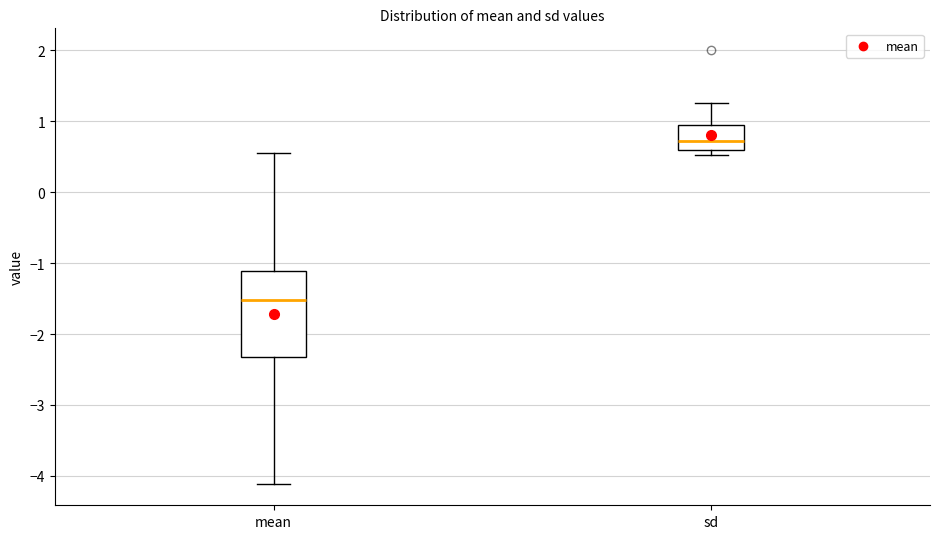

Reading left to right, transcribe this box plot: for each box, give where its median line is, the range the box spans, and where its two whiskers end, as read against the y-axis. The values are not printed on the chart, so give them approximately, as read against the axis.

mean: median -1.5, box -2.3 to -1.1, whiskers -4.1 to 0.6
sd: median 0.7, box 0.6 to 0.9, whiskers 0.5 to 1.3